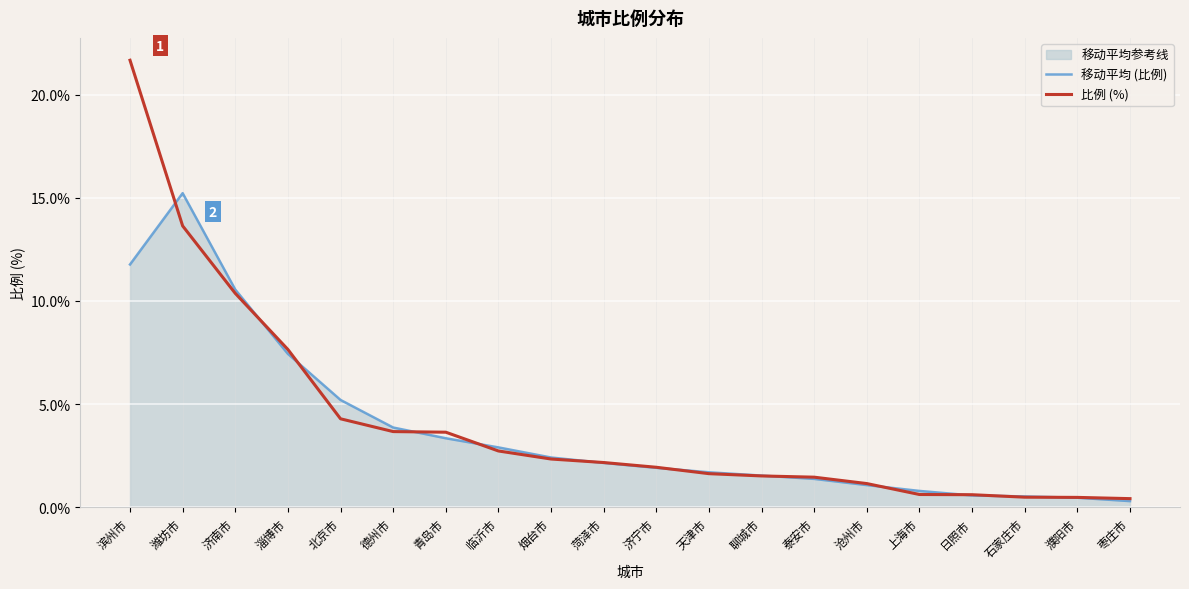

Between 淄博市 and 菏泽市, which series saw the biggest shift?

比例 (%)